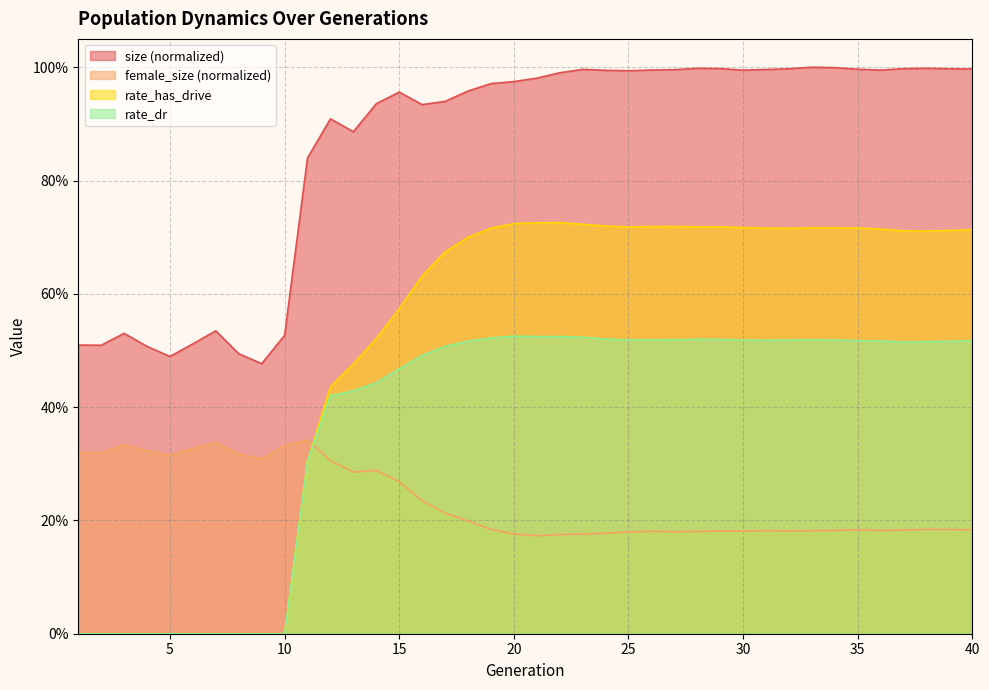

Count the number of data series in this chart.

4